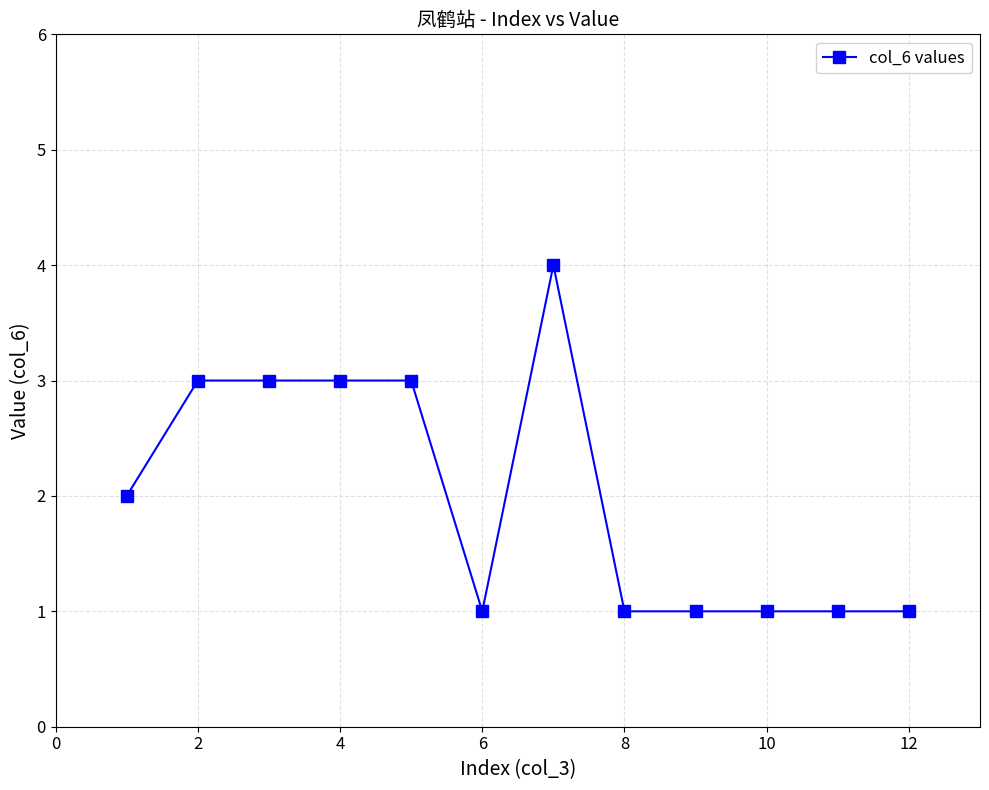

What is the smallest value displayed?

1